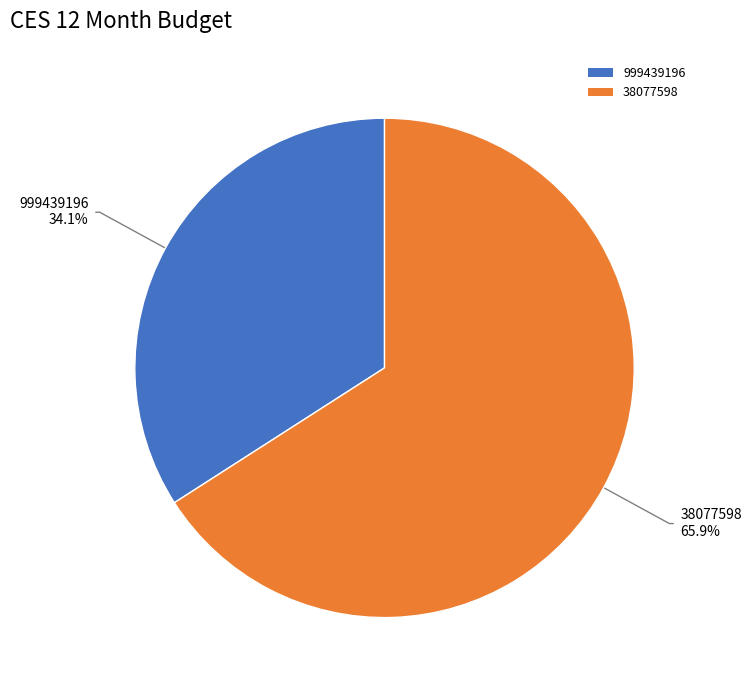

True or false: 999439196 accounts for 34% of the total.

True